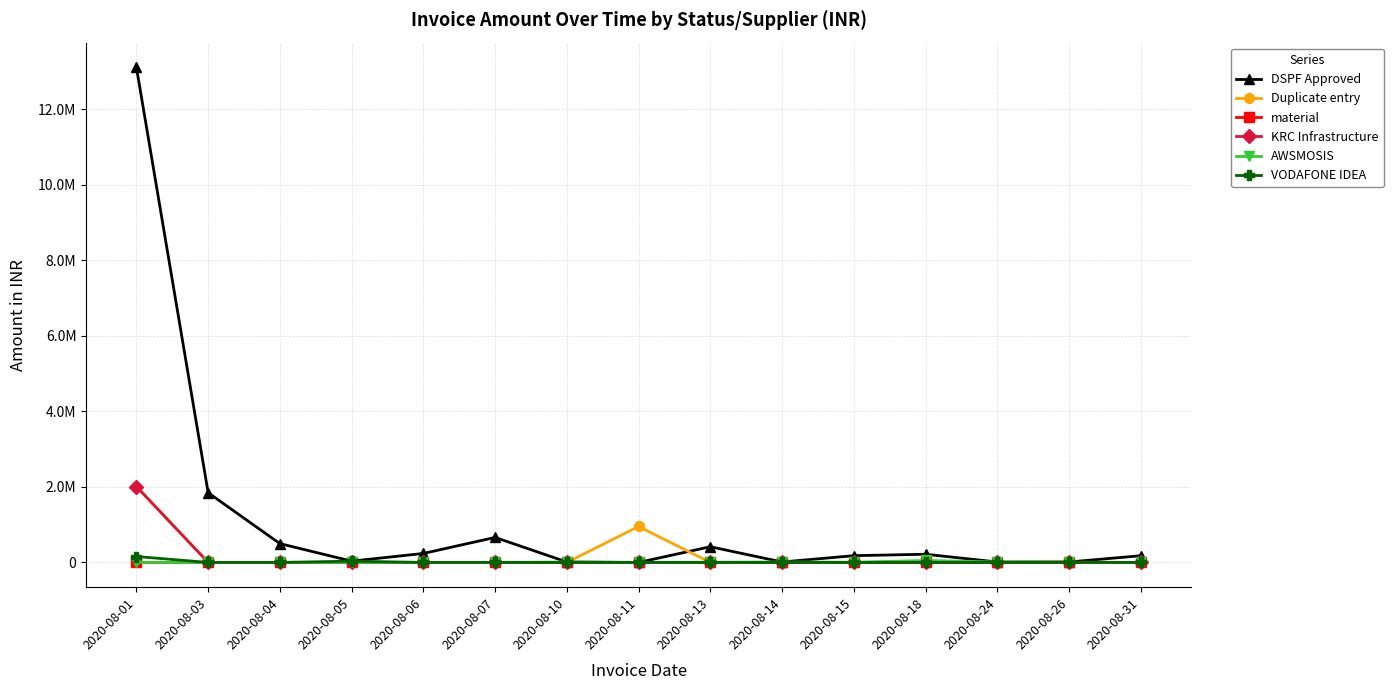

True or false: material and DSPF Approved intersect in this chart.

False